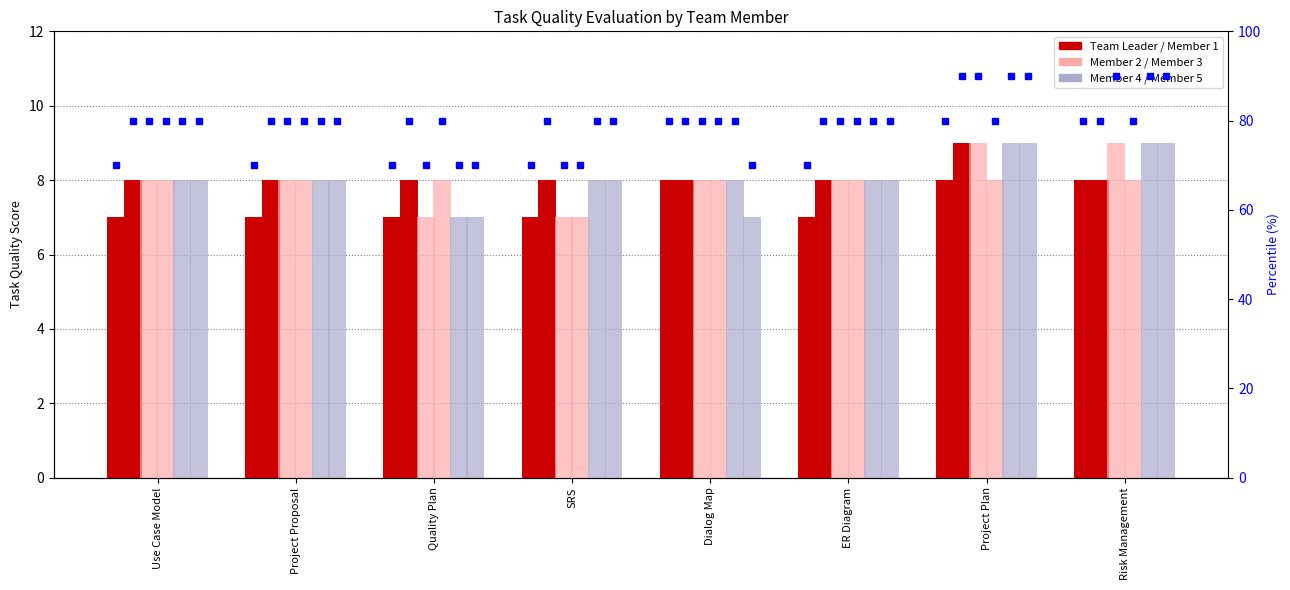

Between Project Plan and SRS, which is larger?

Project Plan